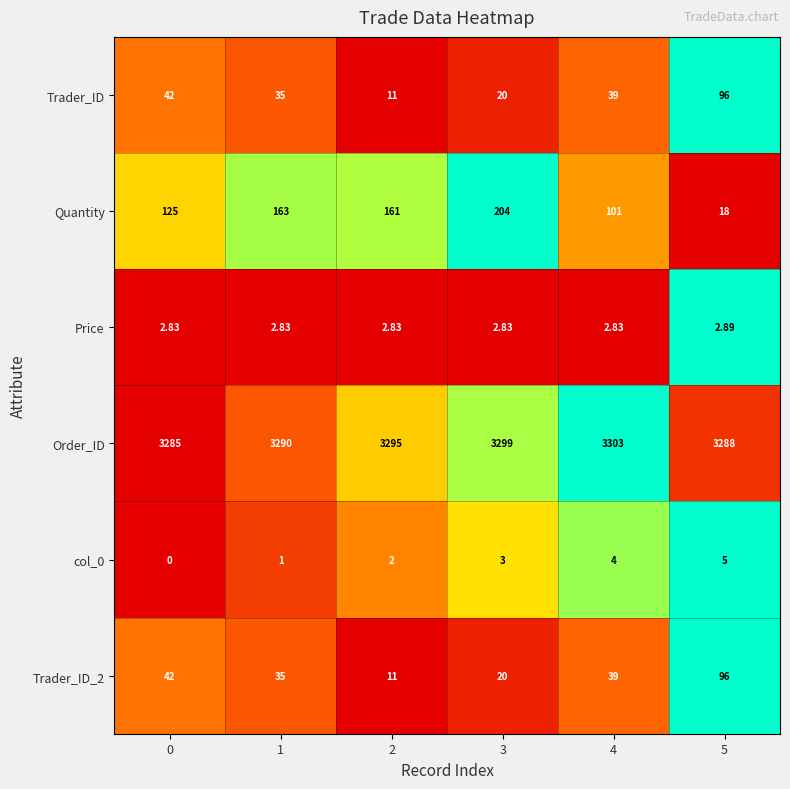

Which series has the largest range (max minus min)?

Quantity